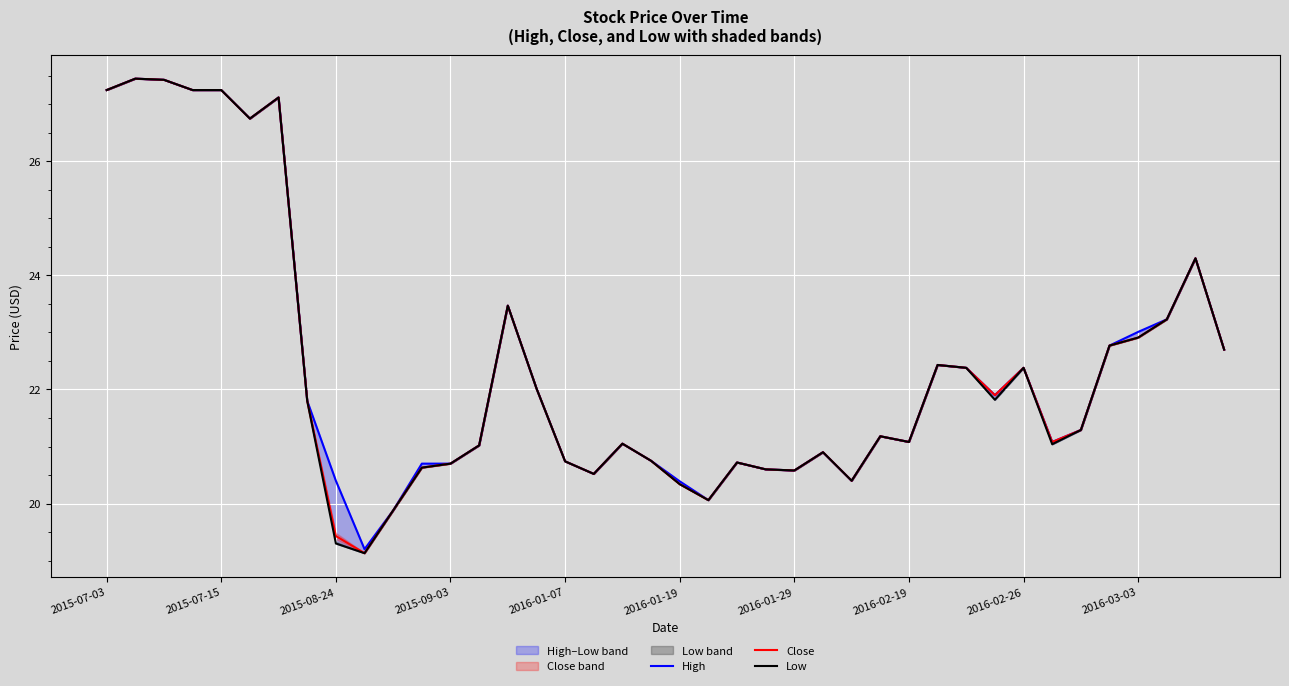

Is this an area chart (filled region under the line)?

No